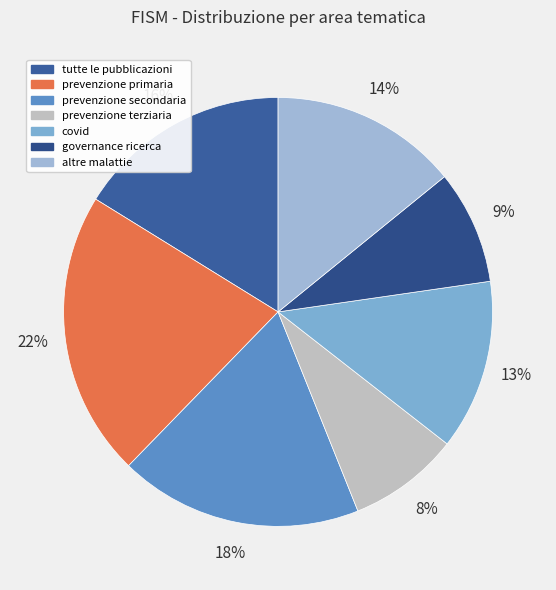

What is the ratio of the value at prevenzione primaria to the value at tutte le pubblicazioni?

1.3